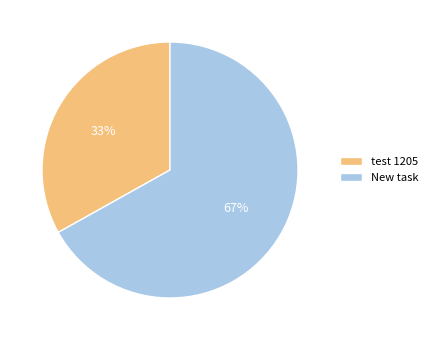

Which has a higher value, test 1205 or New task?

New task